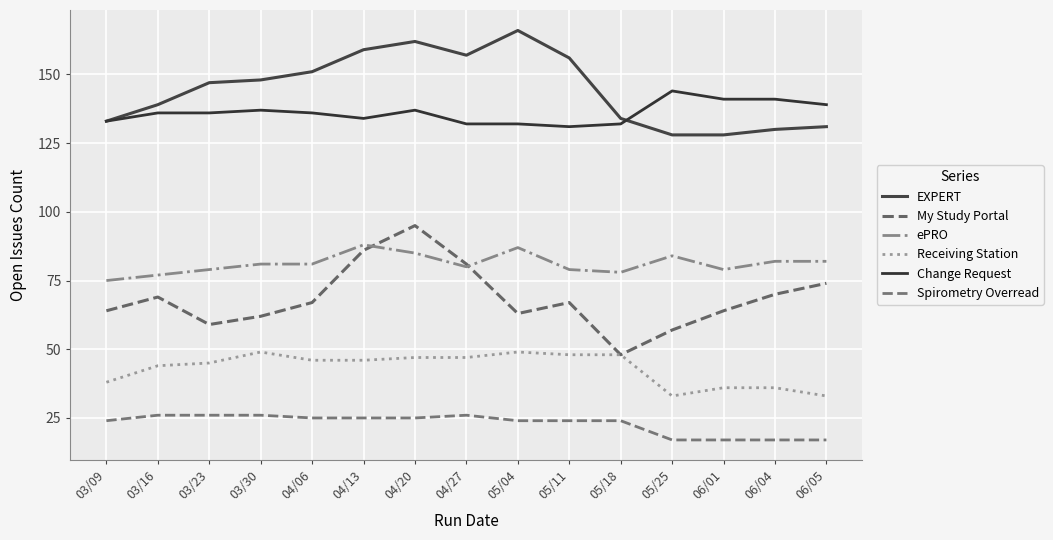

Reading right to left, list all the values displayed in this chart.

EXPERT: 131	130	128	128	134	156	166	157	162	159	151	148	147	139	133
My Study Portal: 74	70	64	57	48	67	63	81	95	86	67	62	59	69	64
ePRO: 82	82	79	84	78	79	87	80	85	88	81	81	79	77	75
Receiving Station: 33	36	36	33	48	48	49	47	47	46	46	49	45	44	38
Change Request: 139	141	141	144	132	131	132	132	137	134	136	137	136	136	133
Spirometry Overread: 17	17	17	17	24	24	24	26	25	25	25	26	26	26	24